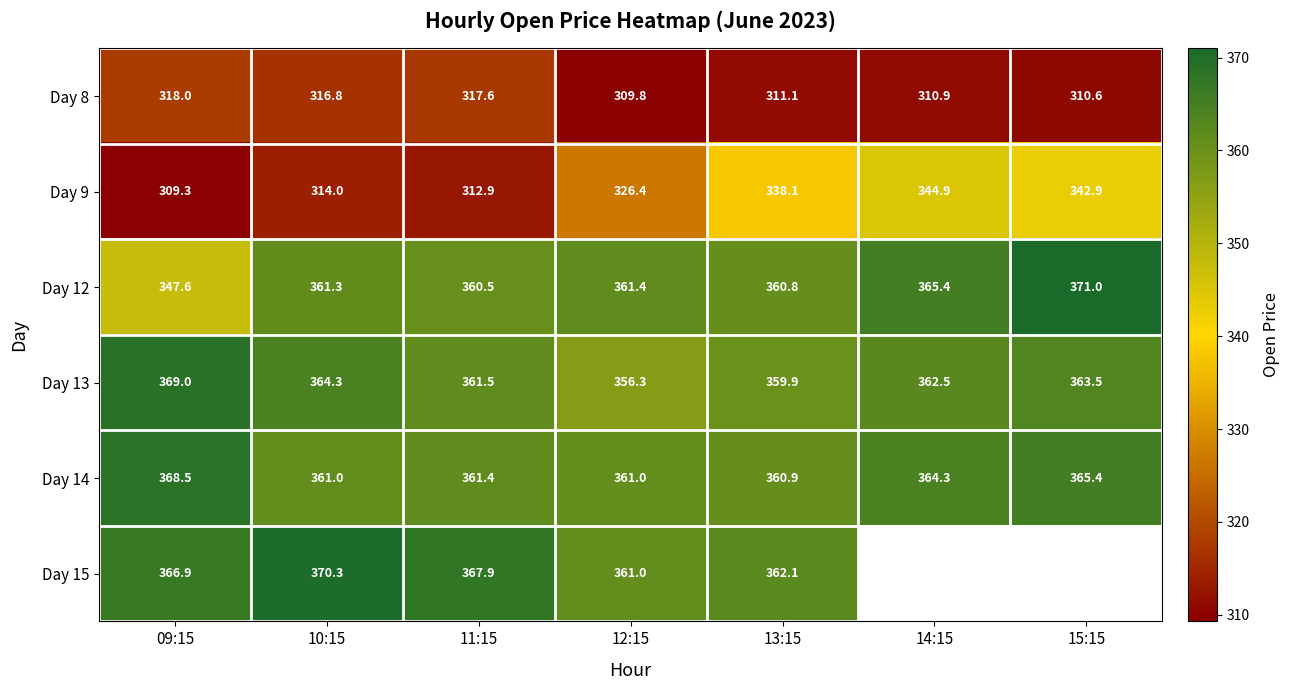

List the labels in order of Day 9 value, smallest first.

09:15, 11:15, 10:15, 12:15, 13:15, 15:15, 14:15